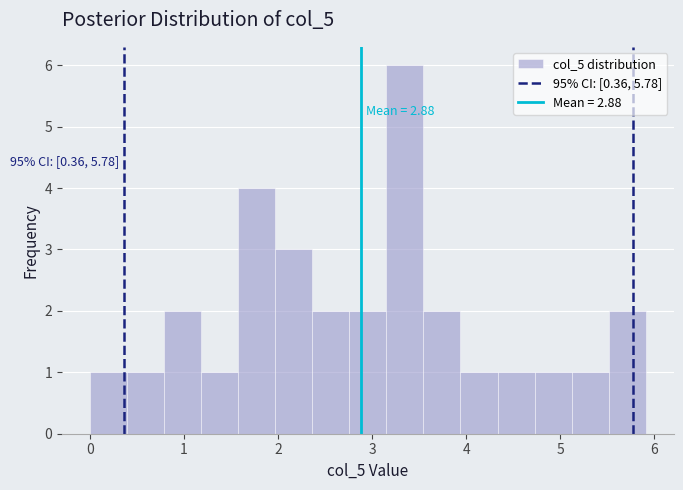

Read against the x-axis, roughly where is the centre of the tallest bar?

3.3